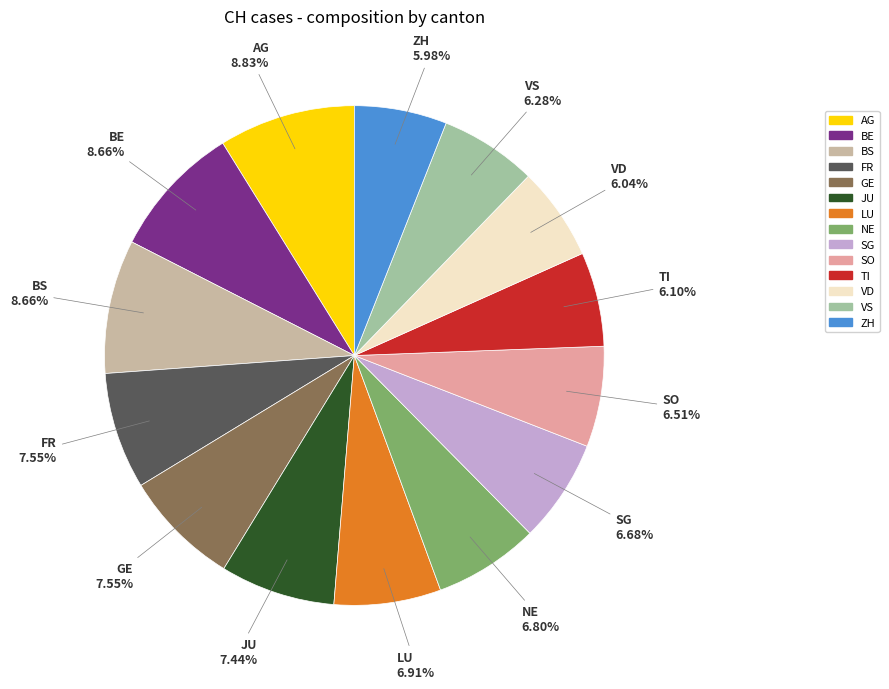

To the nearest percent, what is the average slice percentage?

7%